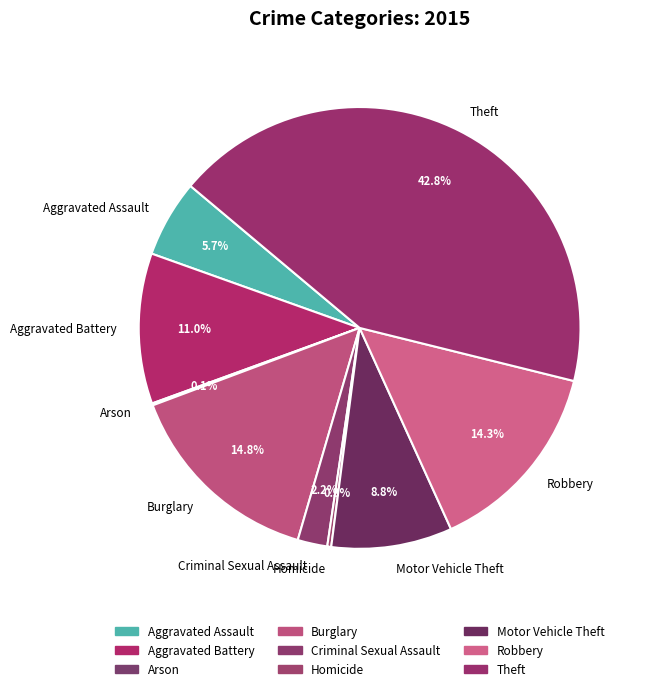

Does any single category account for the majority?

No